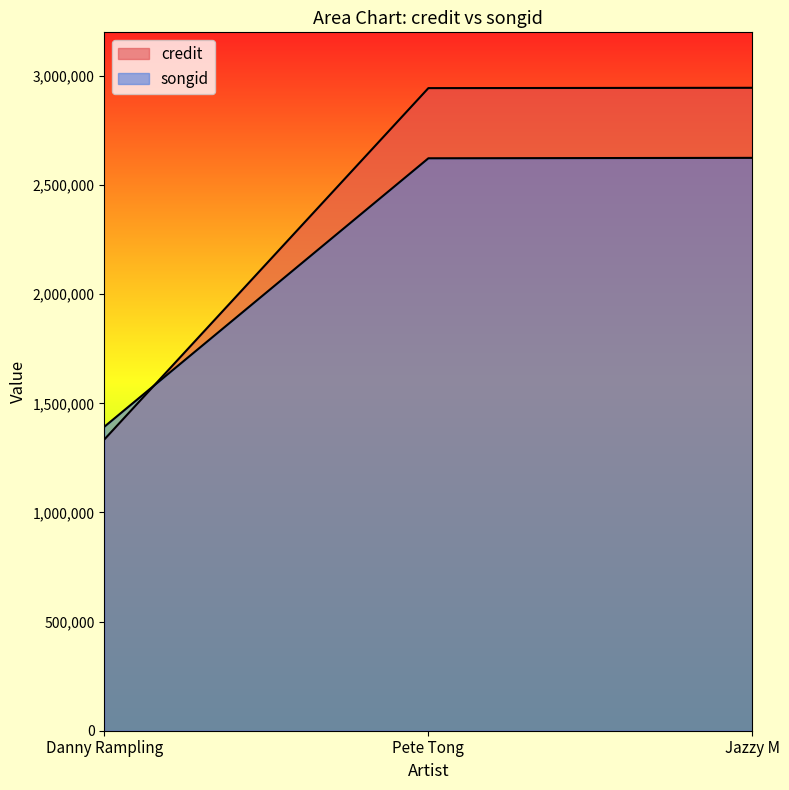

What is the difference between the highest and lowest values at Pete Tong?

321506